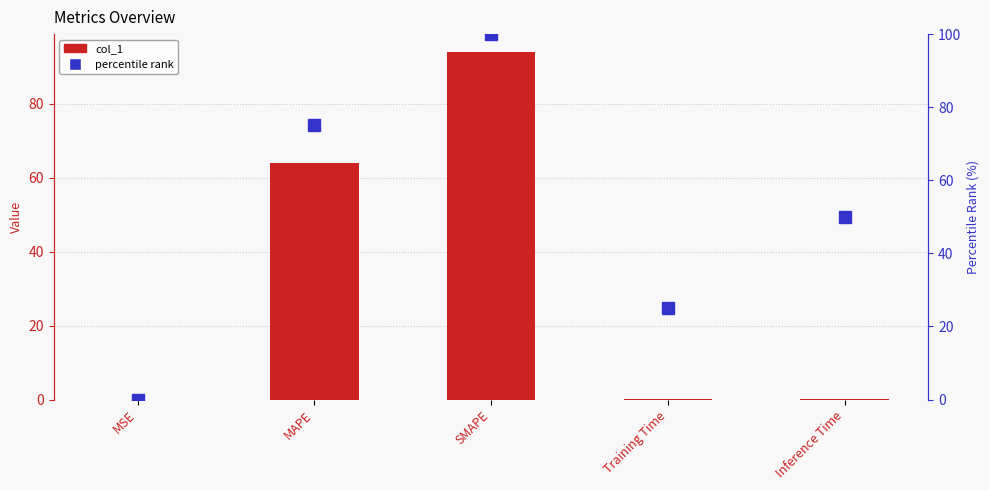

Reading left to right, list all the values displayed in this chart.

col_1: MSE=0.0	MAPE=64.0	SMAPE=94.1	Training Time=0.1	Inference Time=0.1
percentile rank: MSE=0.0	MAPE=75.0	SMAPE=100.0	Training Time=25.0	Inference Time=50.0